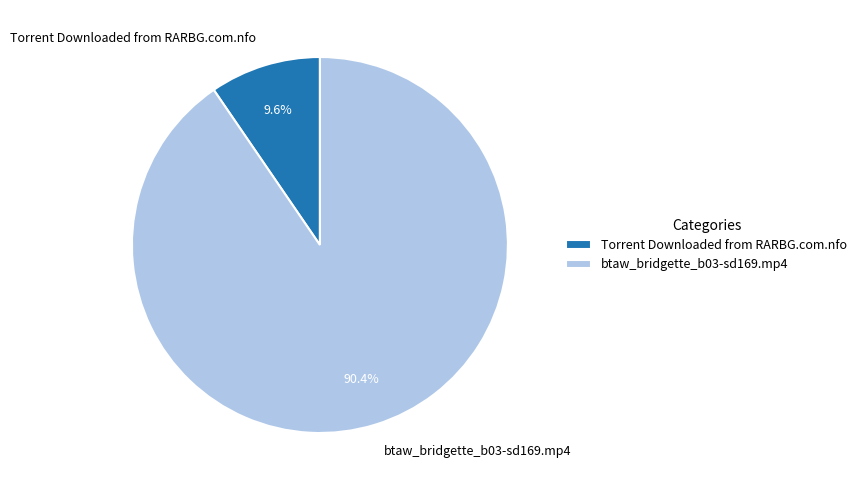

Combined, do Torrent Downloaded from RARBG.com.nfo and btaw_bridgette_b03-sd169.mp4 account for over 50%?

Yes